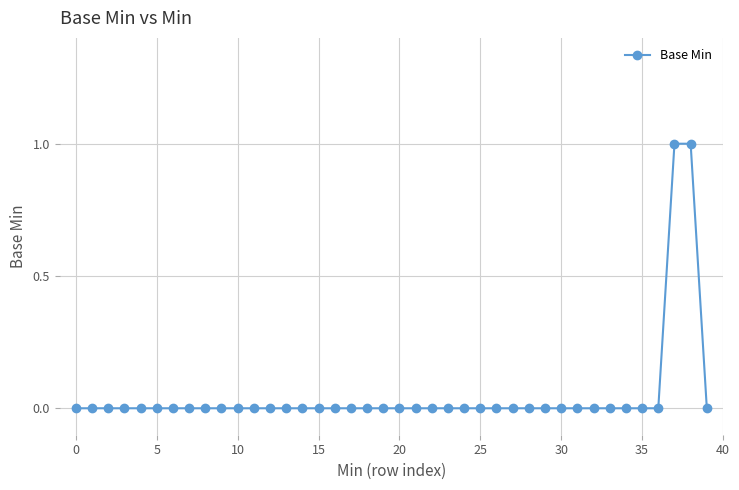

How many categories are shown in the chart?

40